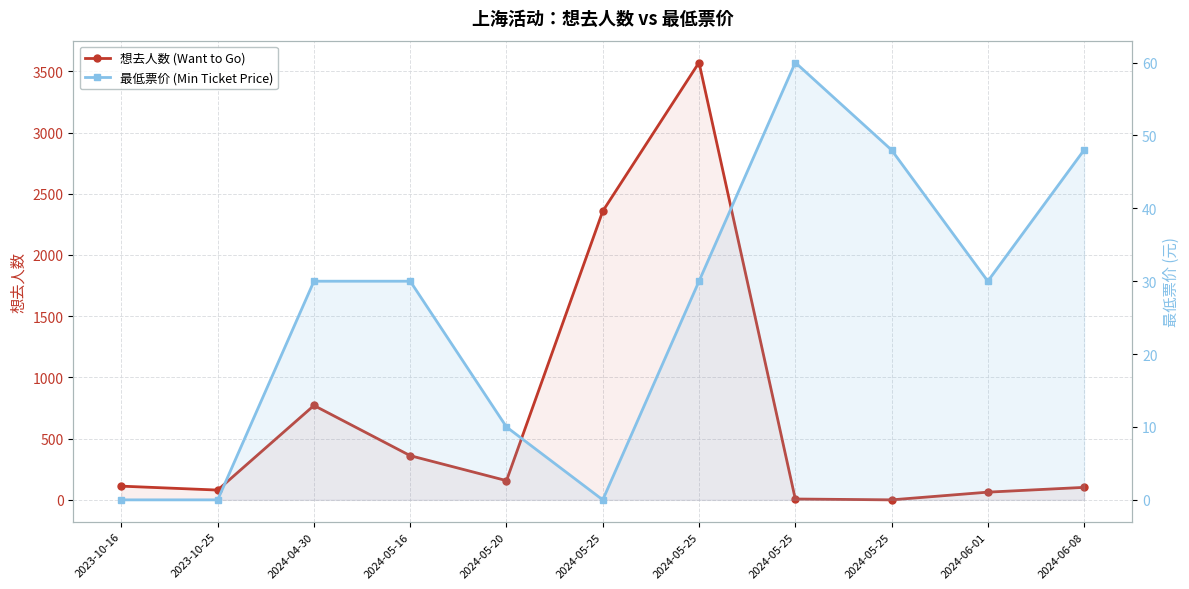

Which category has the highest value across all series?

2024-05-25